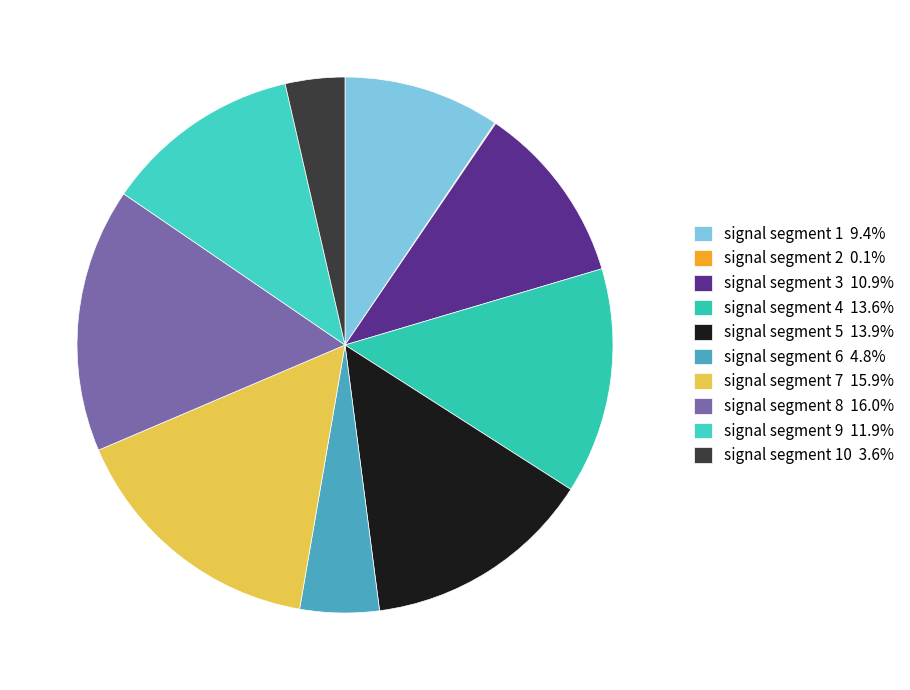

Count the number of slices in the pie.

10